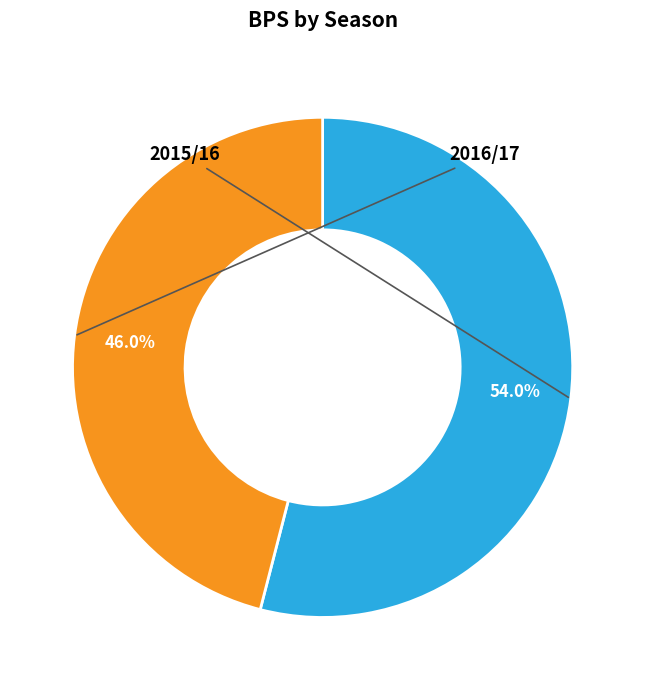

Is there any slice that represents more than half of the pie?

Yes